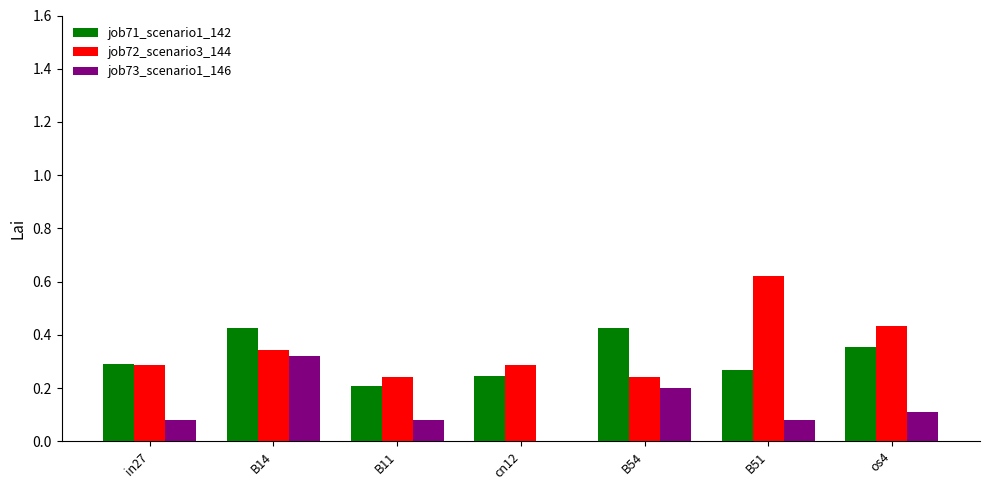

What are all the series names shown in the legend?

job71_scenario1_142, job72_scenario3_144, job73_scenario1_146